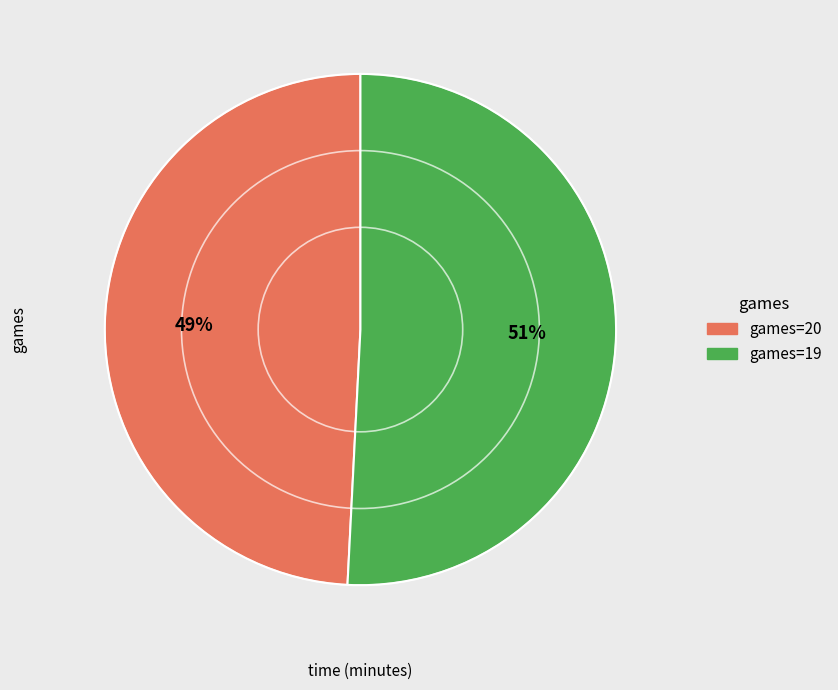

Is there a majority slice in this chart?

Yes